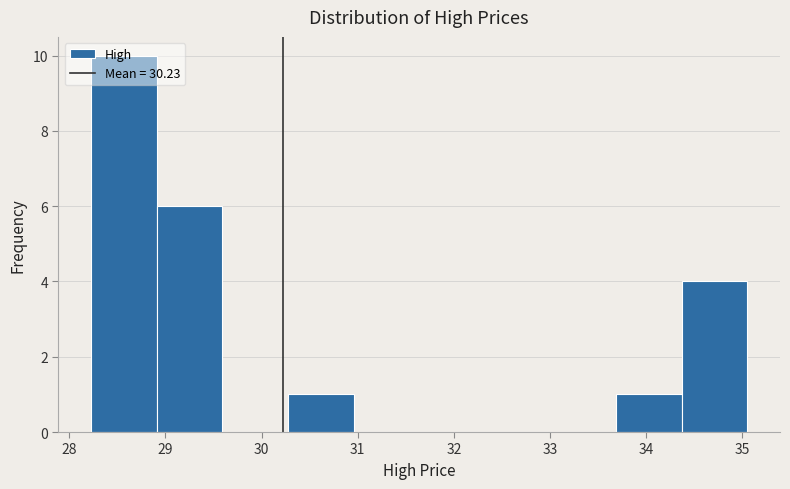

Which range on the x-axis has the tallest bar?

28.2 to 28.9